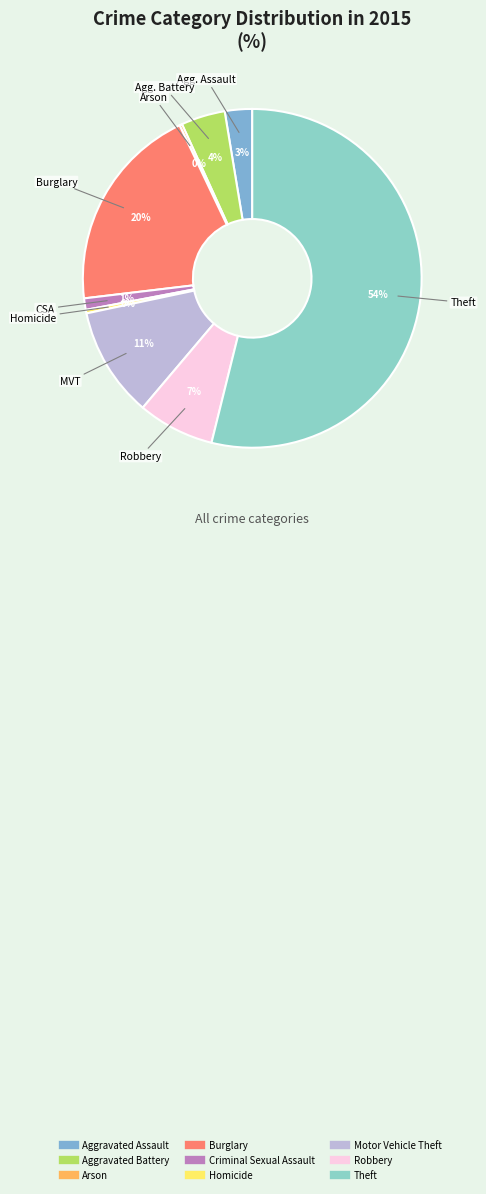

Which has a higher value, Arson or Theft?

Theft